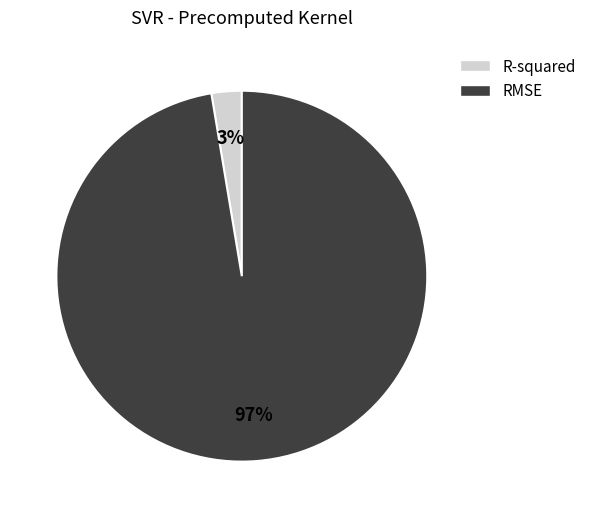

Count the number of slices in the pie.

2